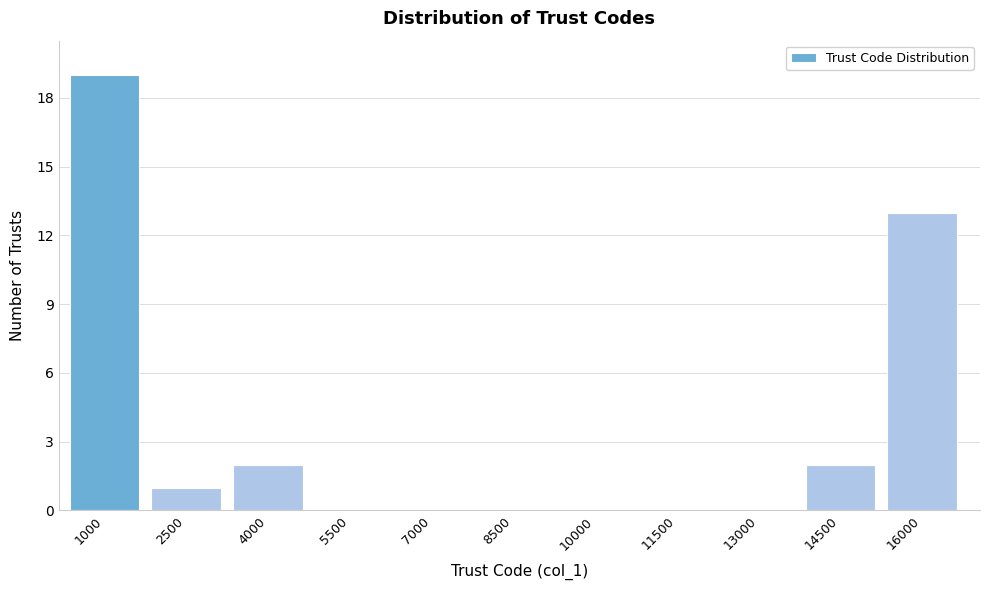

Reading left to right, transcribe all the data shown in this chart.

1000=19	2500=1	4000=2	5500=0	7000=0	8500=0	10000=0	11500=0	13000=0	14500=2	16000=13